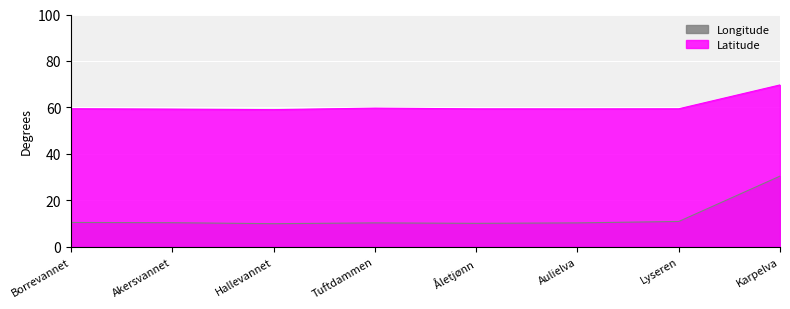

What is the sum of the Longitude values at Aulielva and Lyseren?

21.1